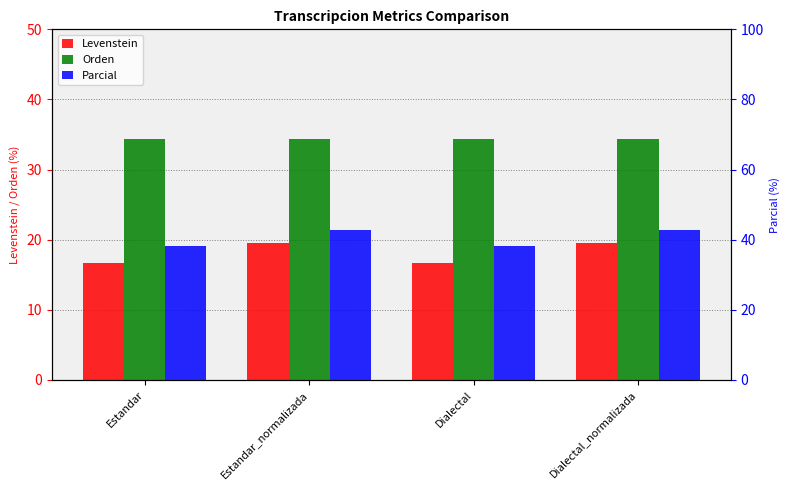

What is the difference between the highest and lowest values at Estandar?

21.4